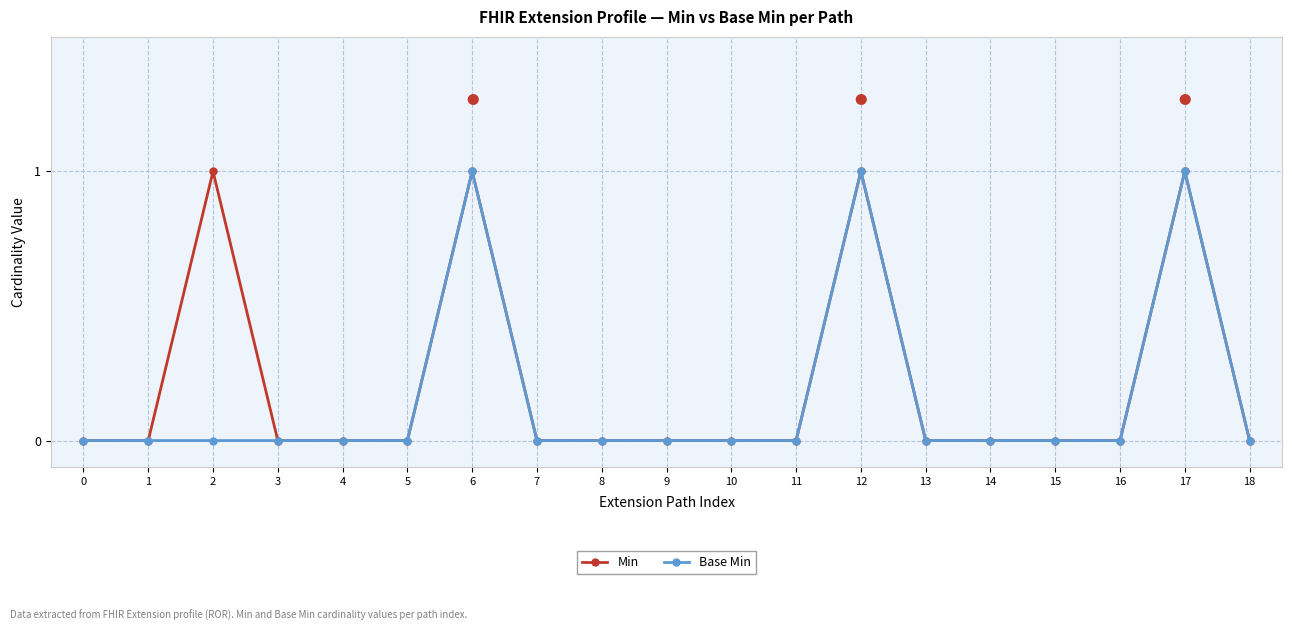

Reading right to left, what are all the values shown in this chart?

Min: 0	1	0	0	0	0	1	0	0	0	0	0	1	0	0	0	1	0	0
Base Min: 0	1	0	0	0	0	1	0	0	0	0	0	1	0	0	0	0	0	0